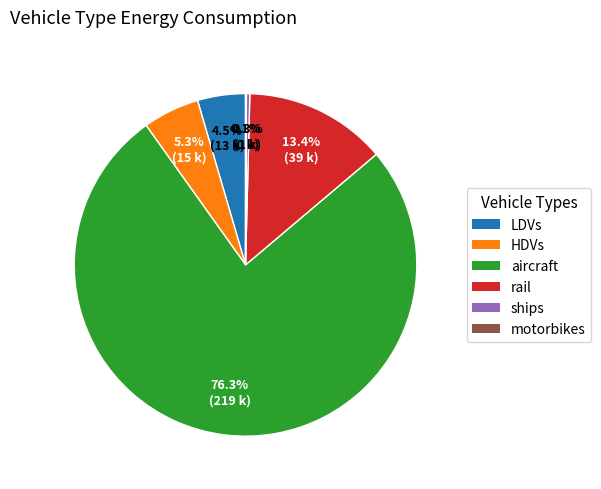

To the nearest percent, what is the difference between the LDVs and HDVs slice percentages?

1%